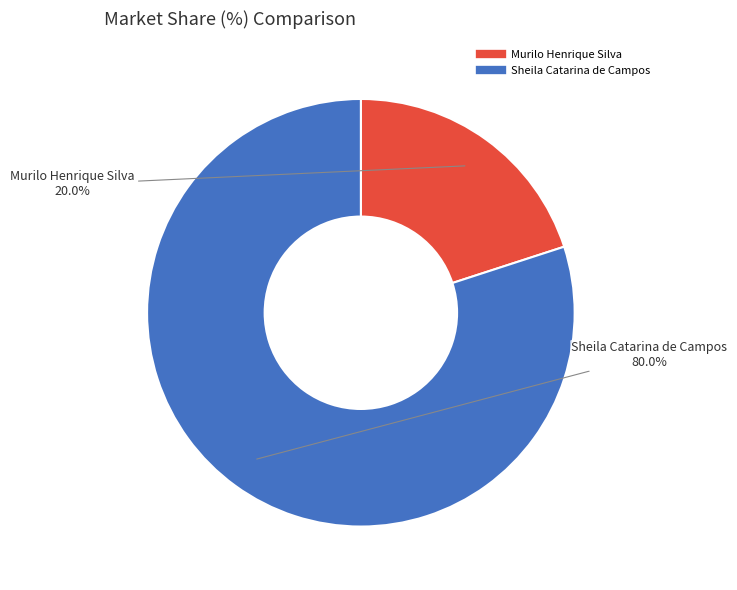

Combined, what portion of the pie is Murilo Henrique Silva and Sheila Catarina de Campos?

100.0%